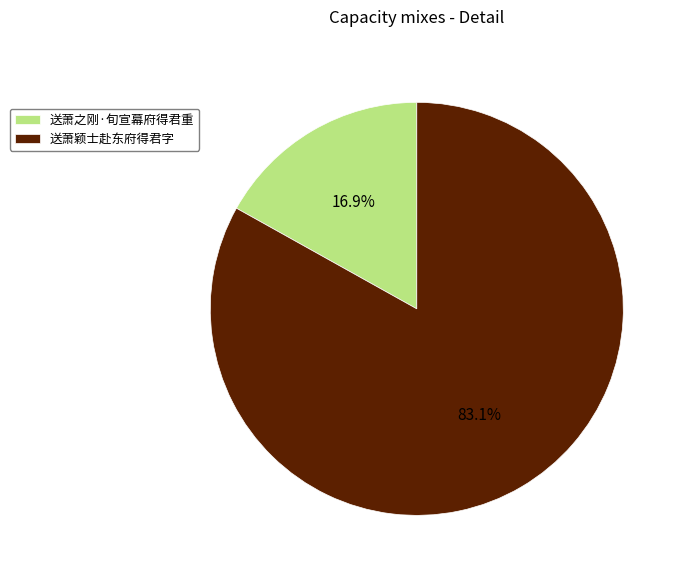

What is the largest slice in the pie chart?

送萧颖士赴东府得君字